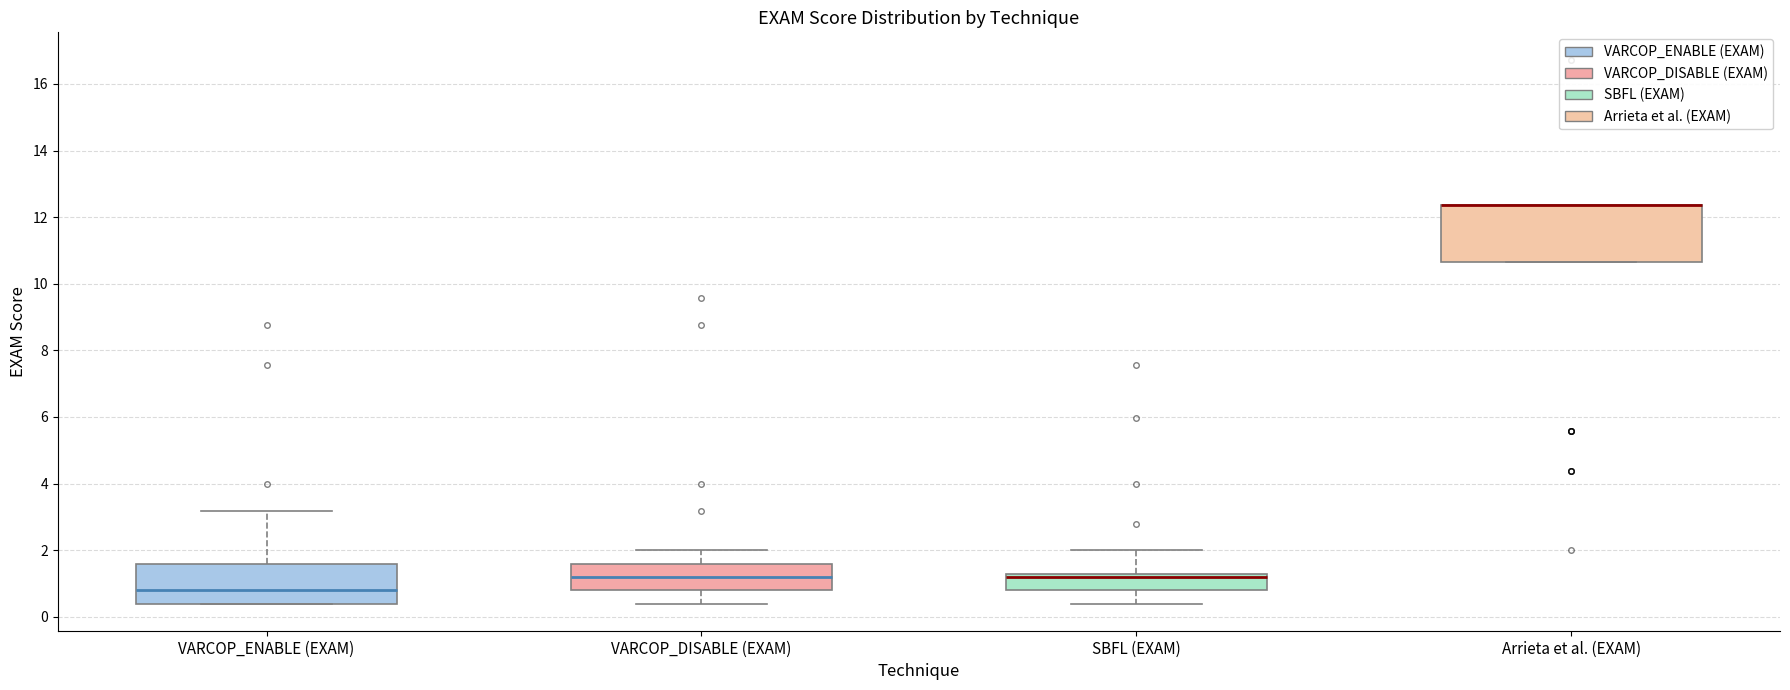

Where is the upper edge of the box for Arrieta et al. (EXAM) on the y-axis? The values are not printed on the chart, so give them approximately, as read against the axis.

12.4